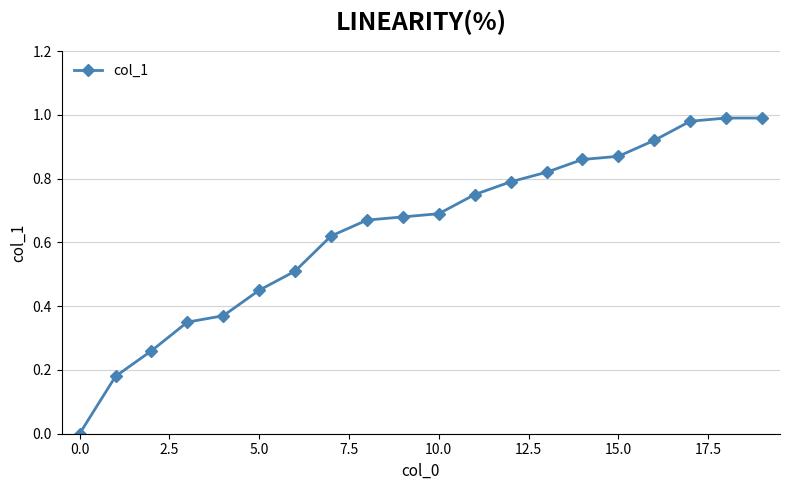

What is the sum of all values?

12.8